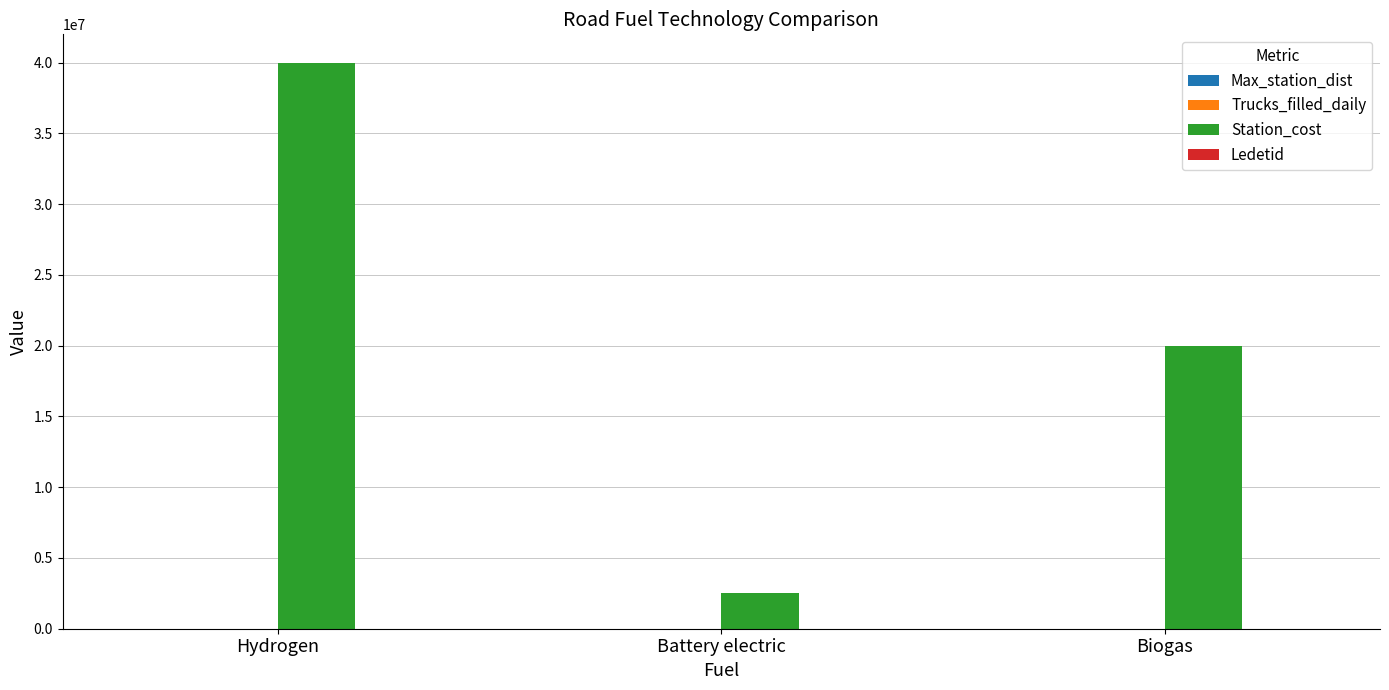

Is it true that Station_cost equals 40000000 at Hydrogen?

True